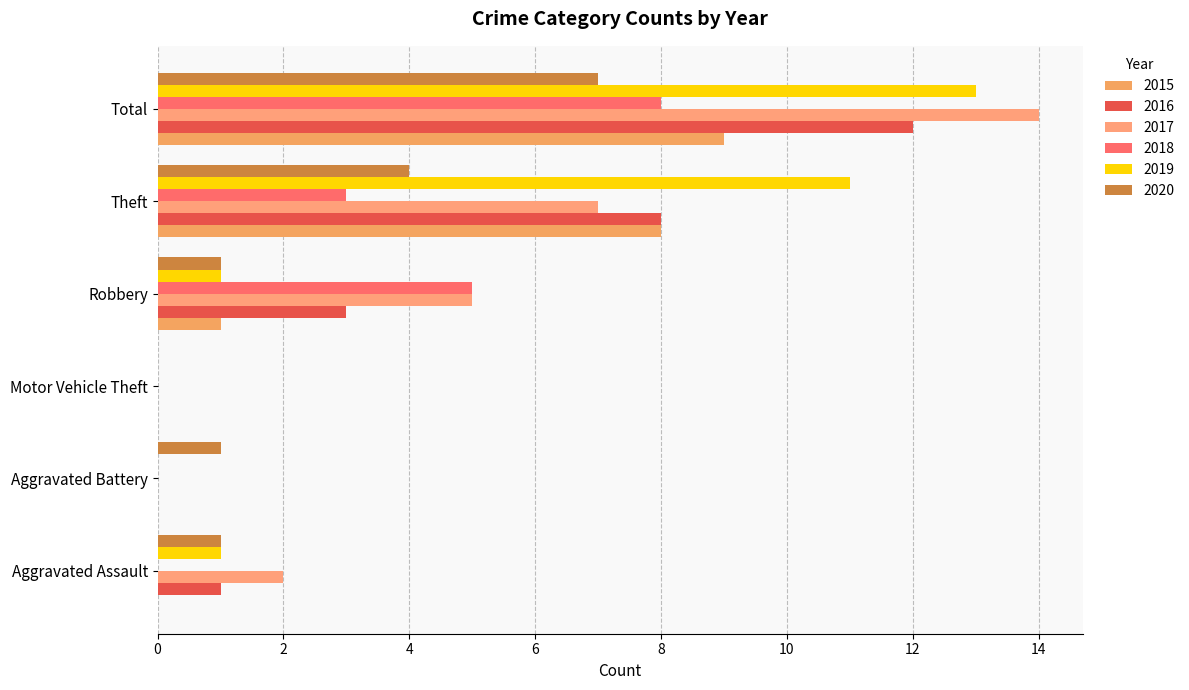

The value of 2018 at Theft is 1. True or false?

False